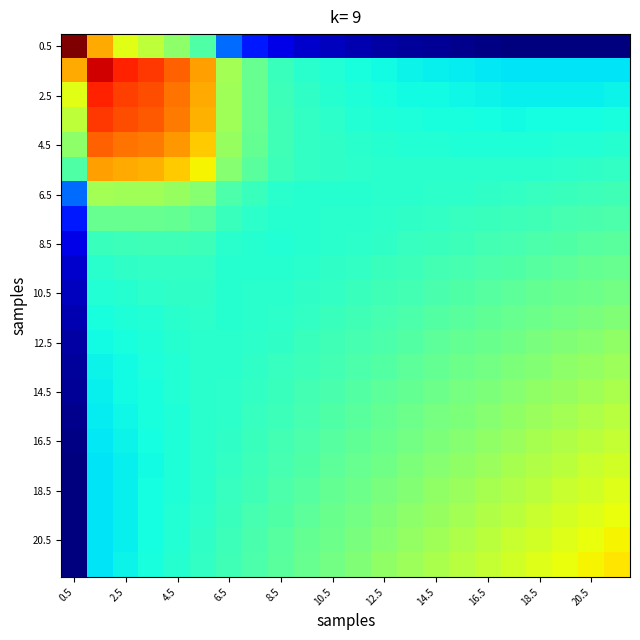

Which series has the widest spread of values?

0.5